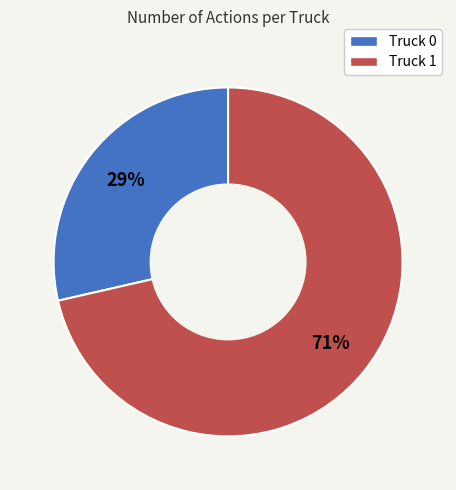

Between Truck 1 and Truck 0, which is larger?

Truck 1